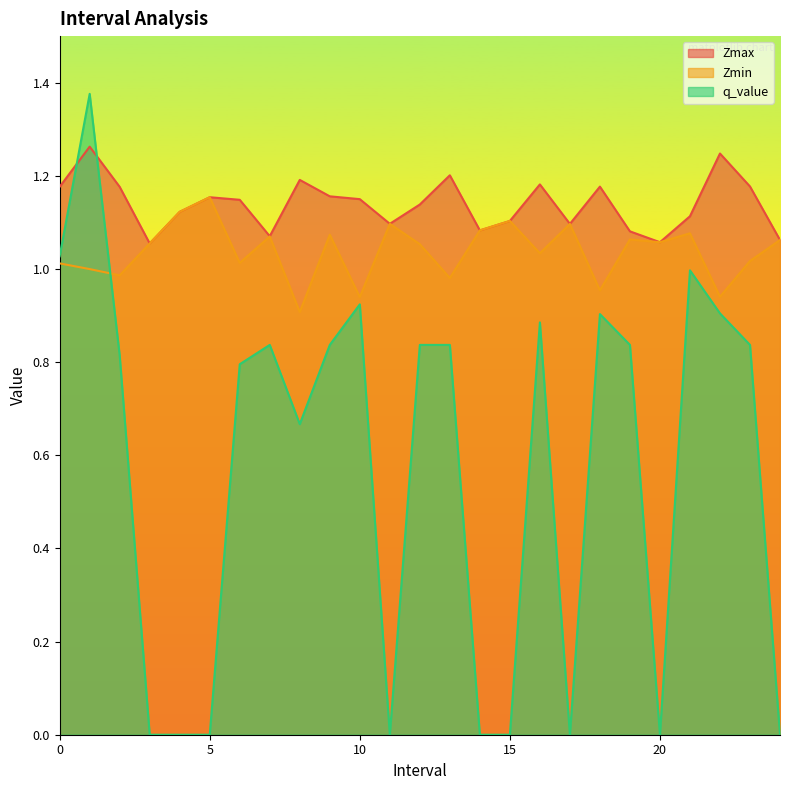

Is it true that Zmin equals 1.0 at 23.0?

True